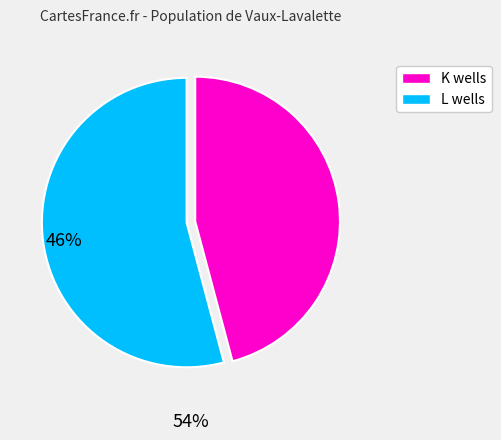

Is there a majority slice in this chart?

Yes